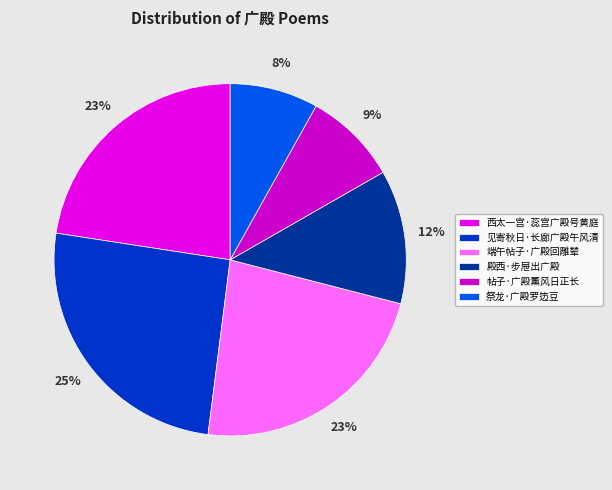

What percentage do 见寄秋日·长廊广殿午风清 and 祭龙·广殿罗笾豆 together represent?

33.5%